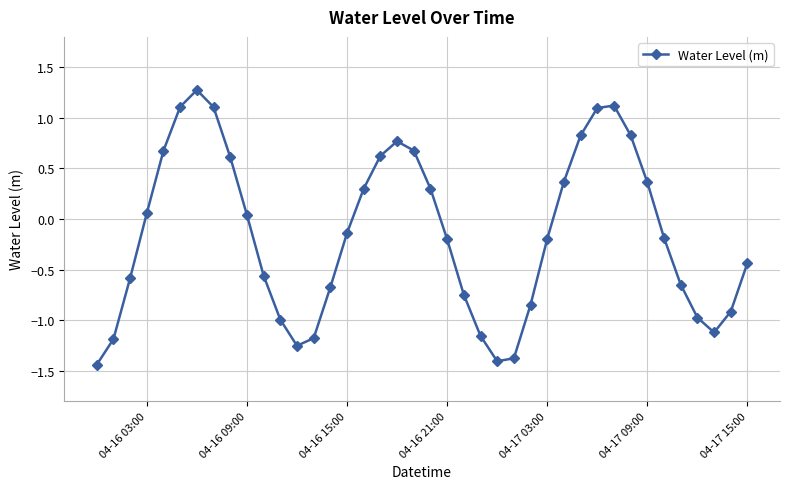

How many points are higher than both their immediate neighbors (excluding endpoints)?

3